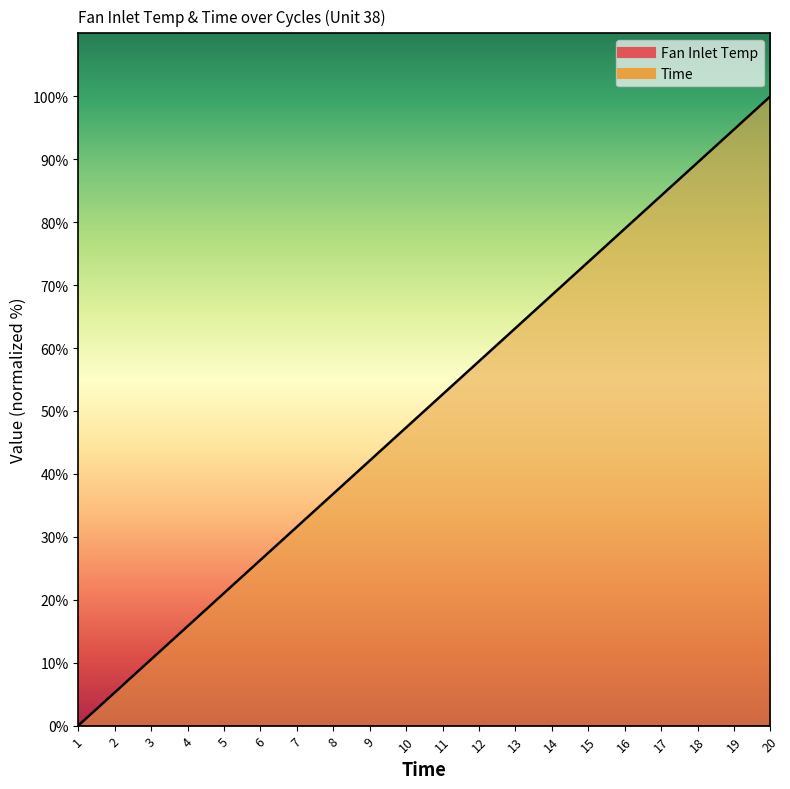

What is the difference between the second highest and second lowest values?

89.5